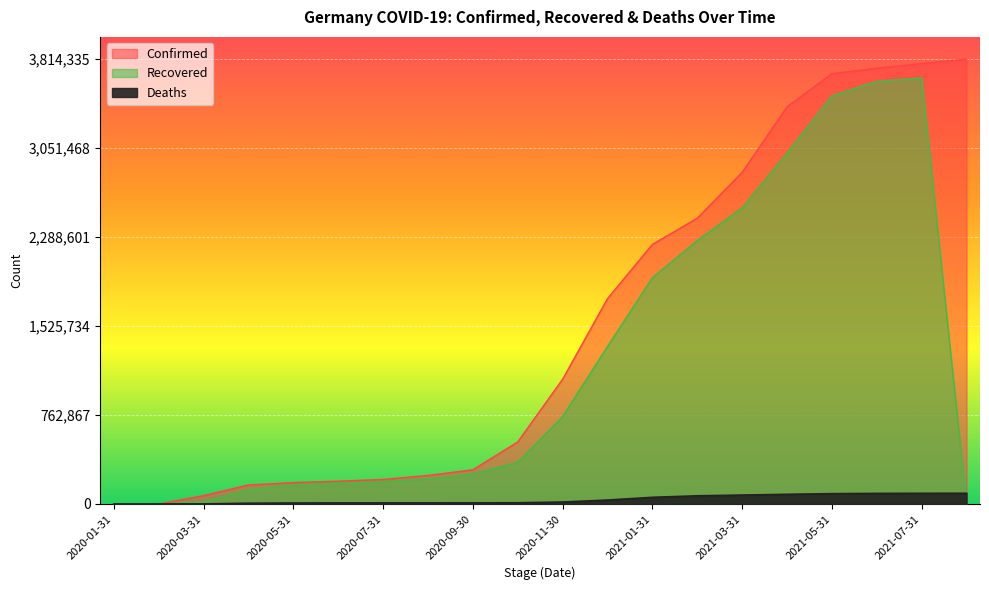

Between 2020-04-30 and 2021-06-30, which series saw the biggest shift?

Confirmed